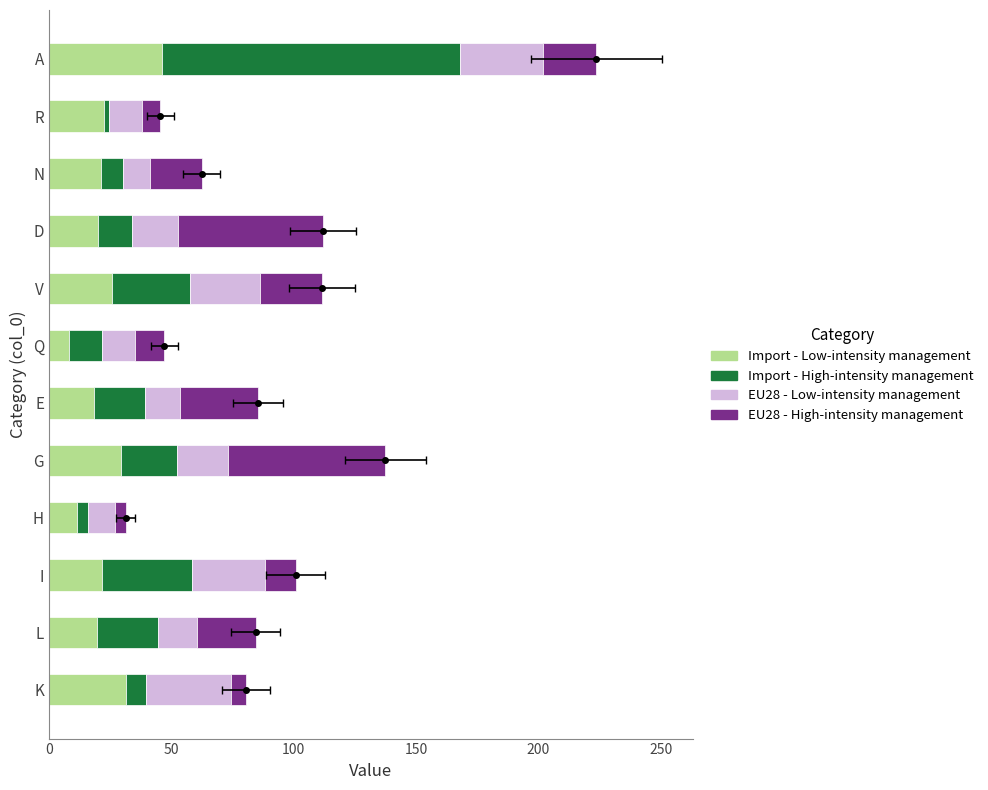

What is the total value across all series at I?

100.8